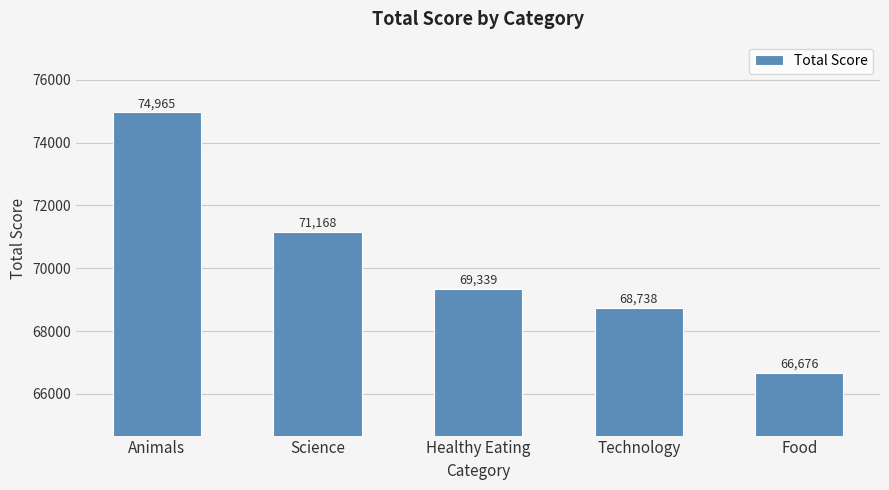

The value at Healthy Eating is 69339. True or false?

True